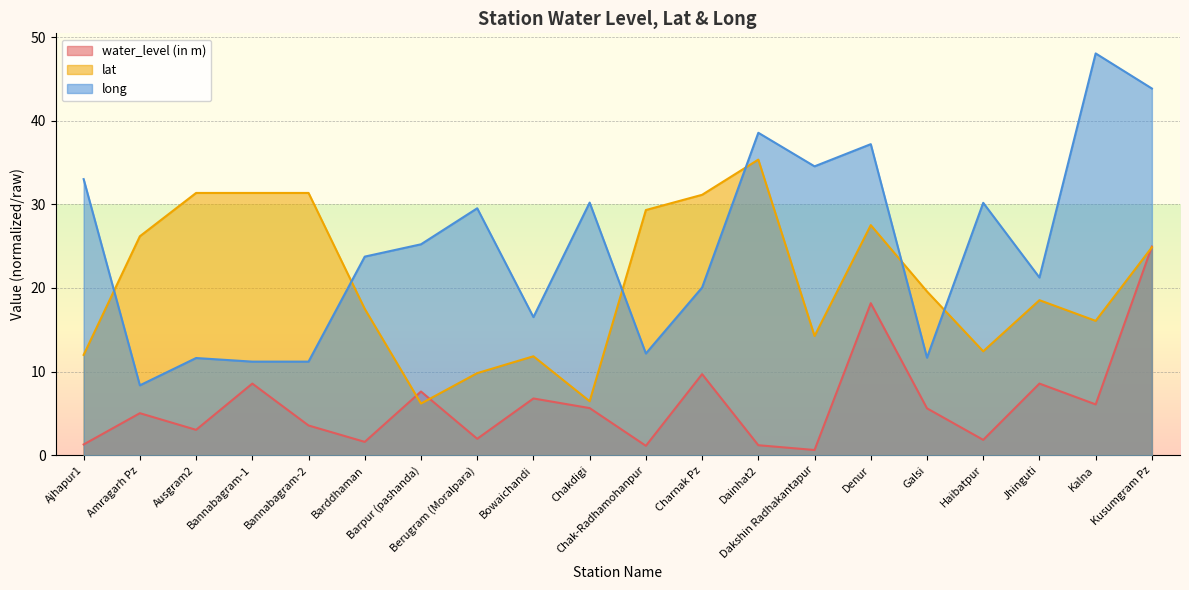

The value of lat at Jhinguti is 18.5. True or false?

True